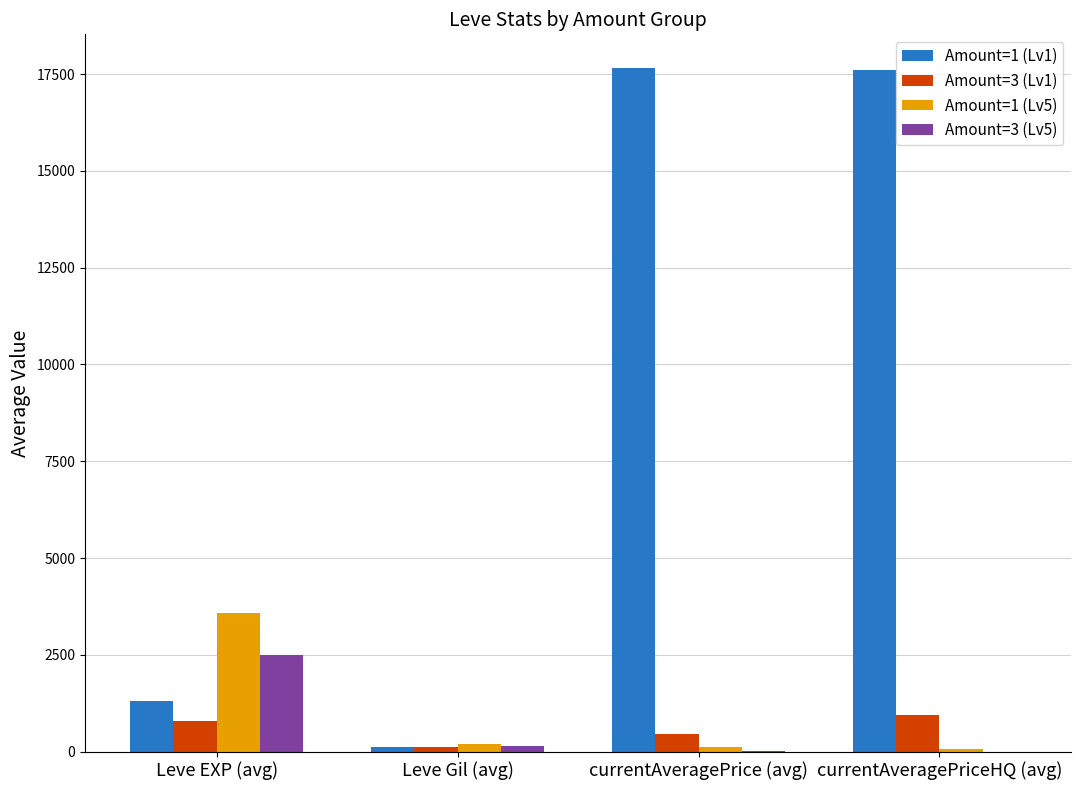

What is the sum of all Amount=1 (Lv1) values?

36666.3